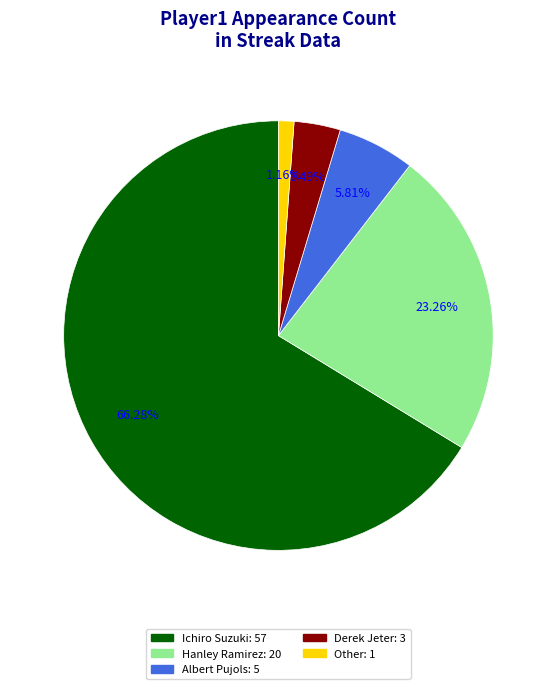

Which category has the biggest portion of the pie?

Ichiro Suzuki